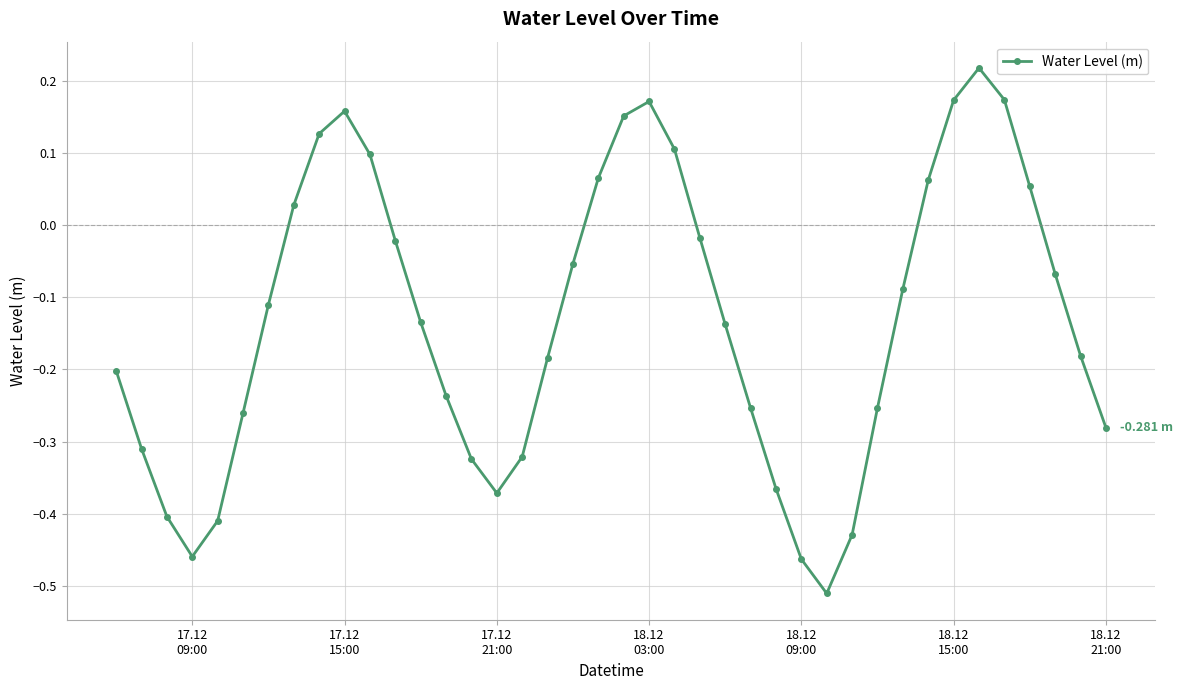

How many interior local peaks (higher than both neighbors) does the data have?

3